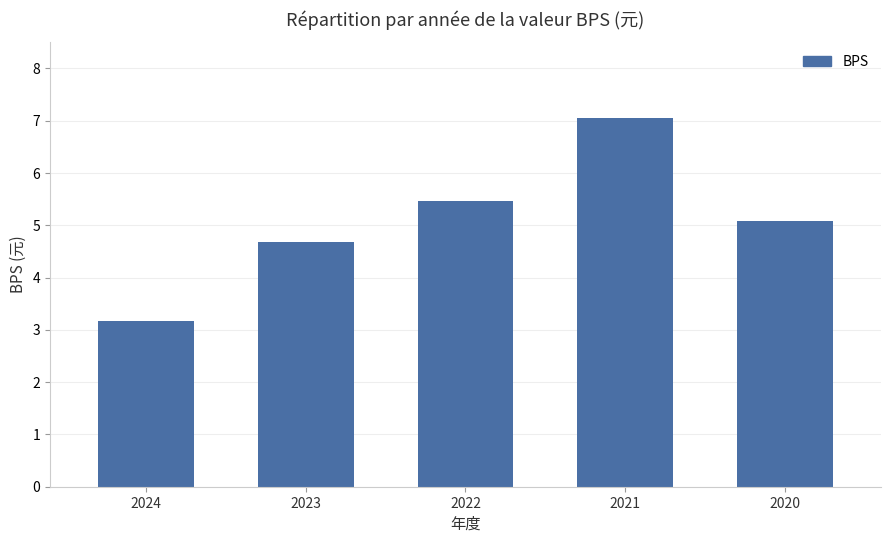

What is the change in value from 2024 to 2020?

+1.9